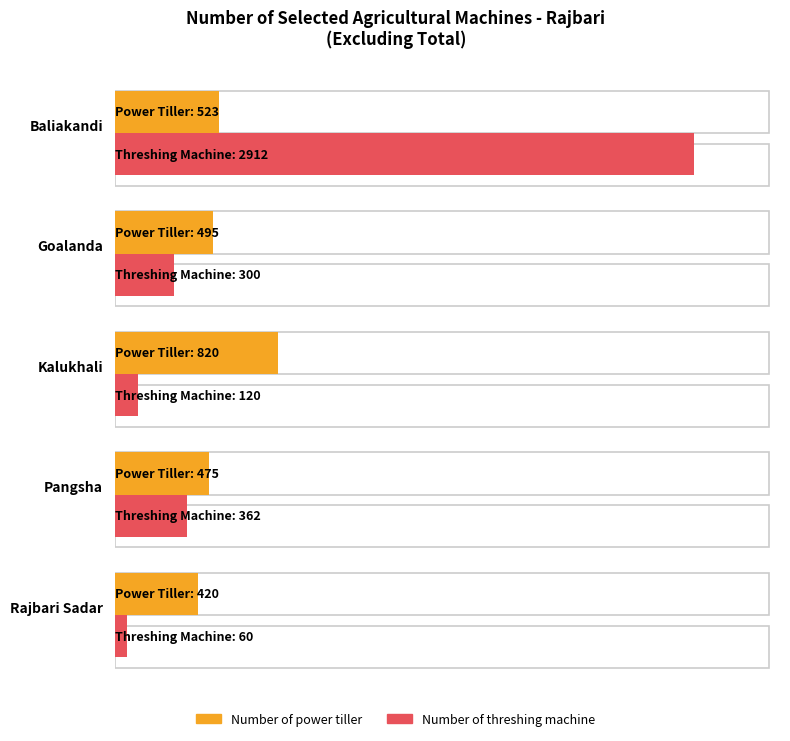

Where is Number of power tiller nearest to the value 620?

Baliakandi